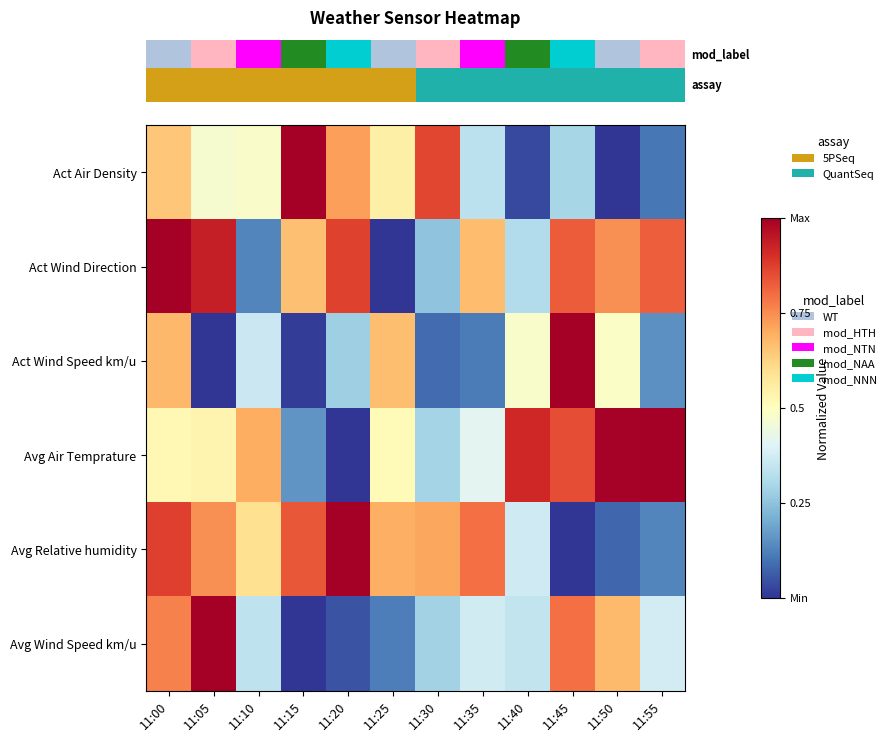

Which label corresponds to the largest value in the chart?

11:15